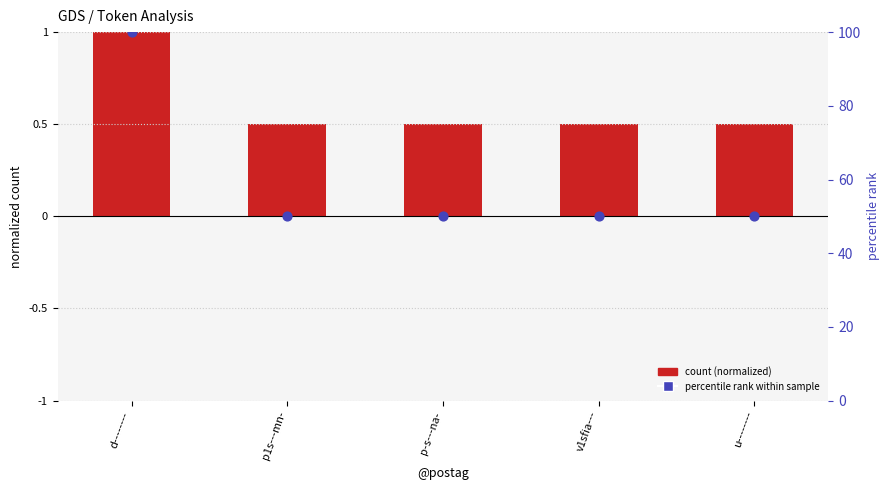

What is the total value across all series at p-s---na-?

50.5